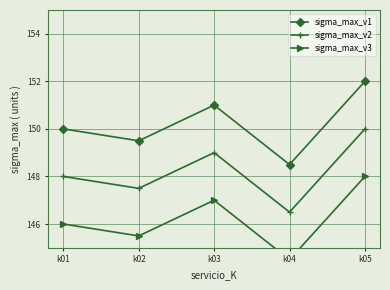

How many sigma_max_v1 values are between 149 and 151?

3